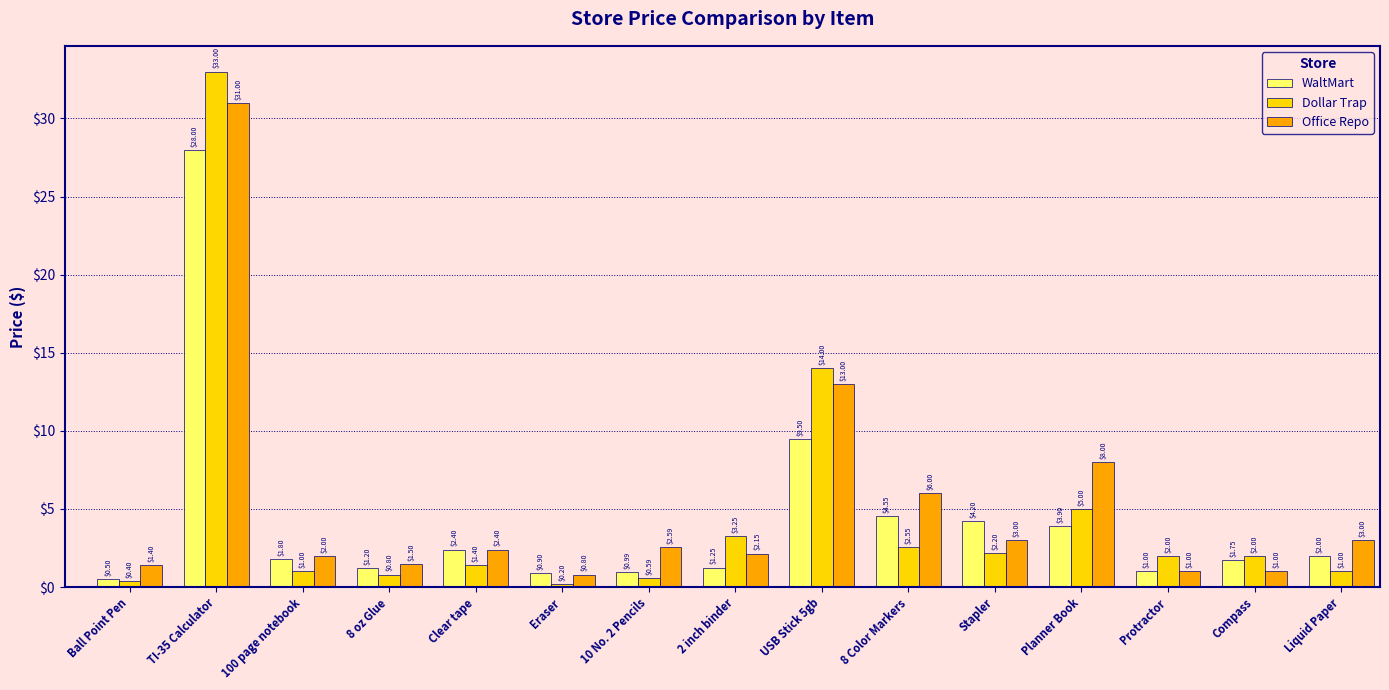

Which series has the largest range (max minus min)?

Dollar Trap